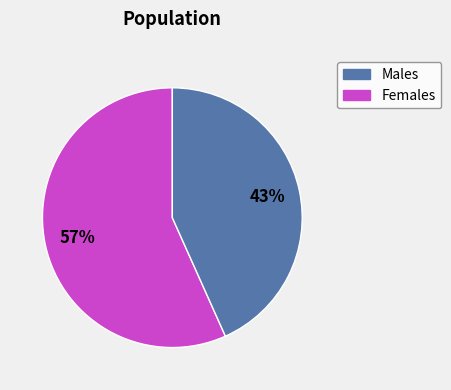

To the nearest percent, what is the average slice percentage?

50%